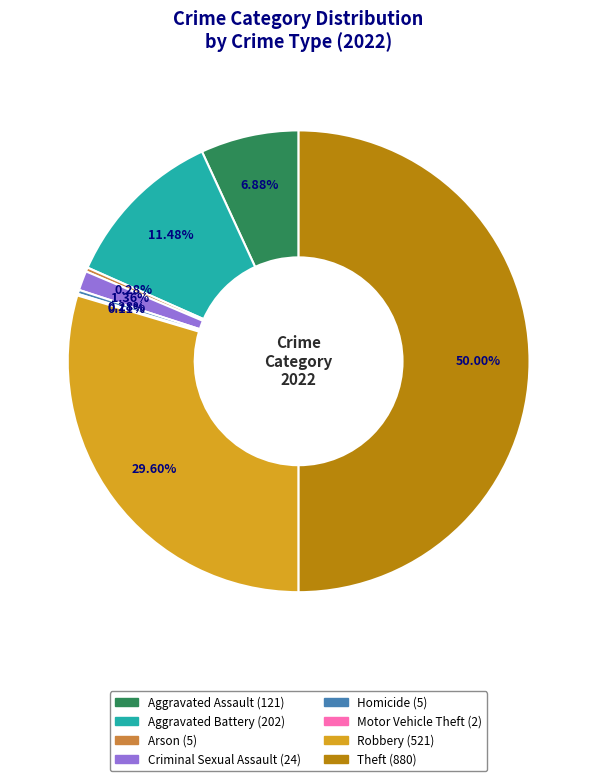

To the nearest percent, what percentage of the pie is Aggravated Assault?

7%